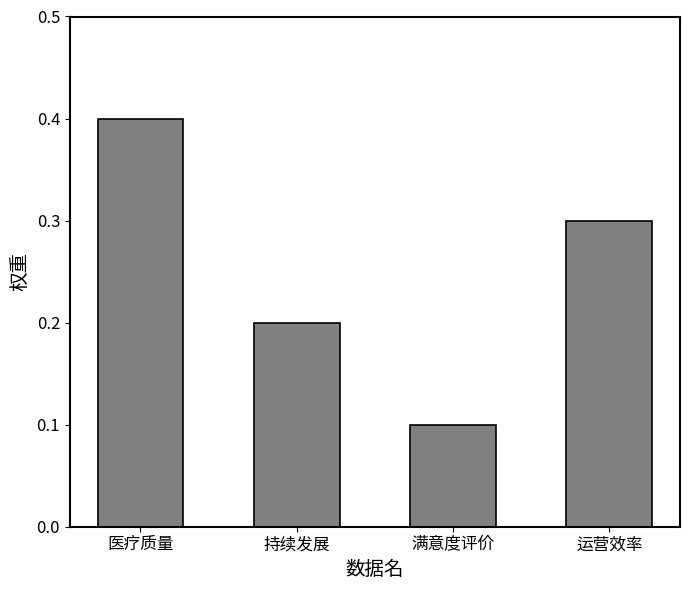

What position from the left is 运营效率?

4